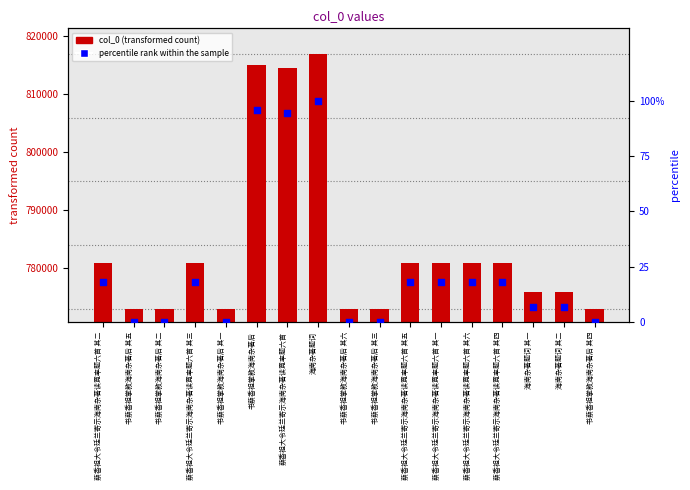

Which series has the widest spread of Y values?

col_0